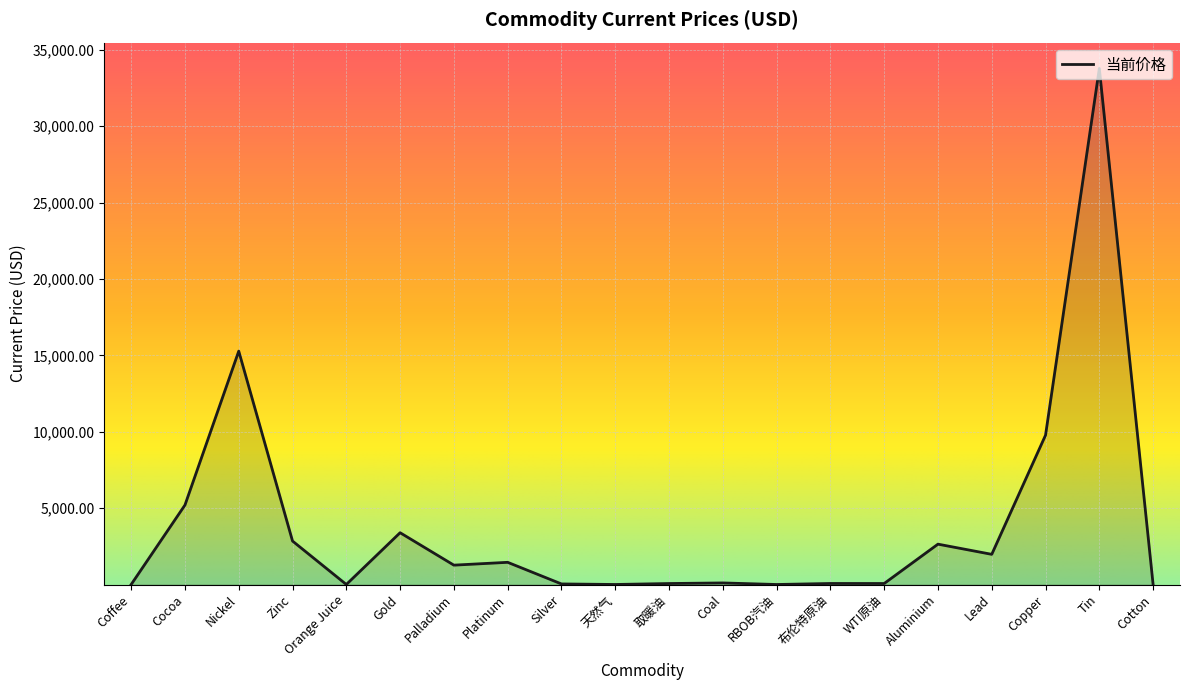

What is the difference between the maximum and minimum values?

33774.3